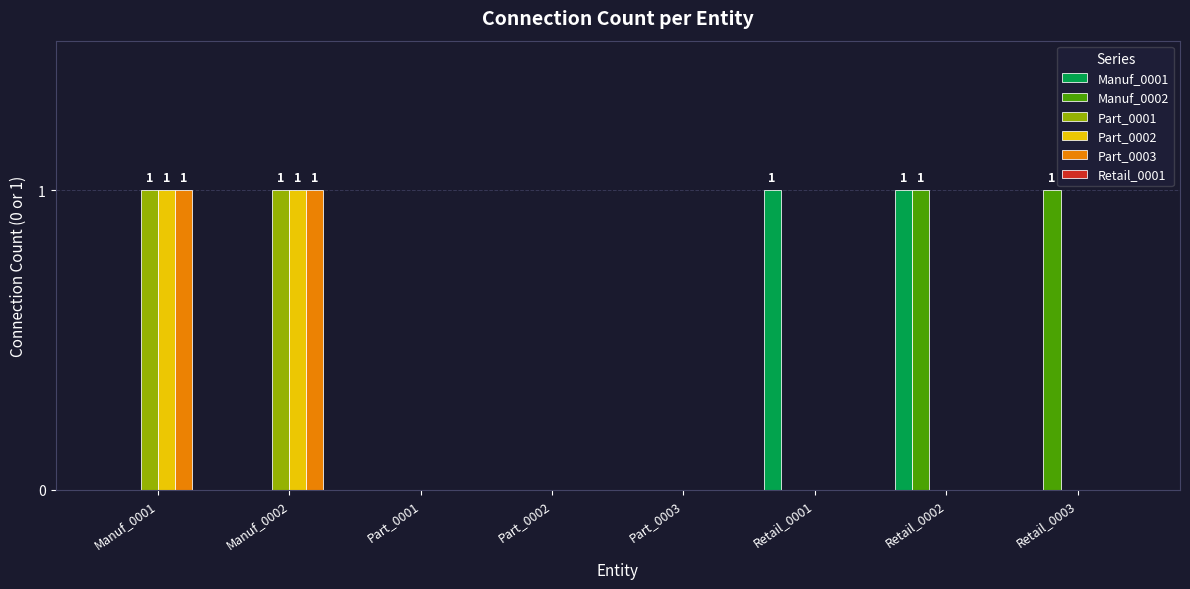

The Part_0002 series shows 0 at Retail_0002. True or false?

True